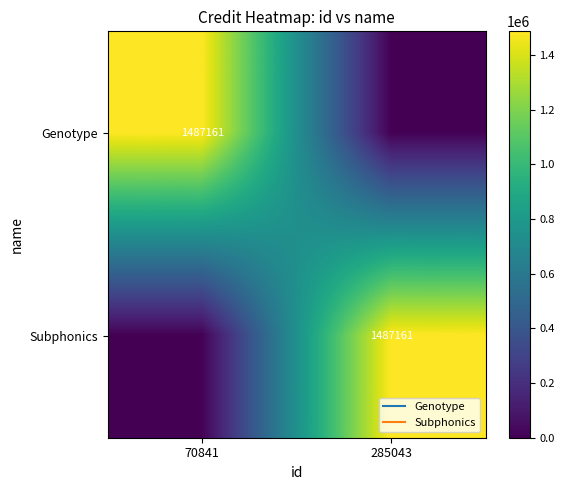

What is the difference between the Genotype values at 70841 and 285043?

1487161